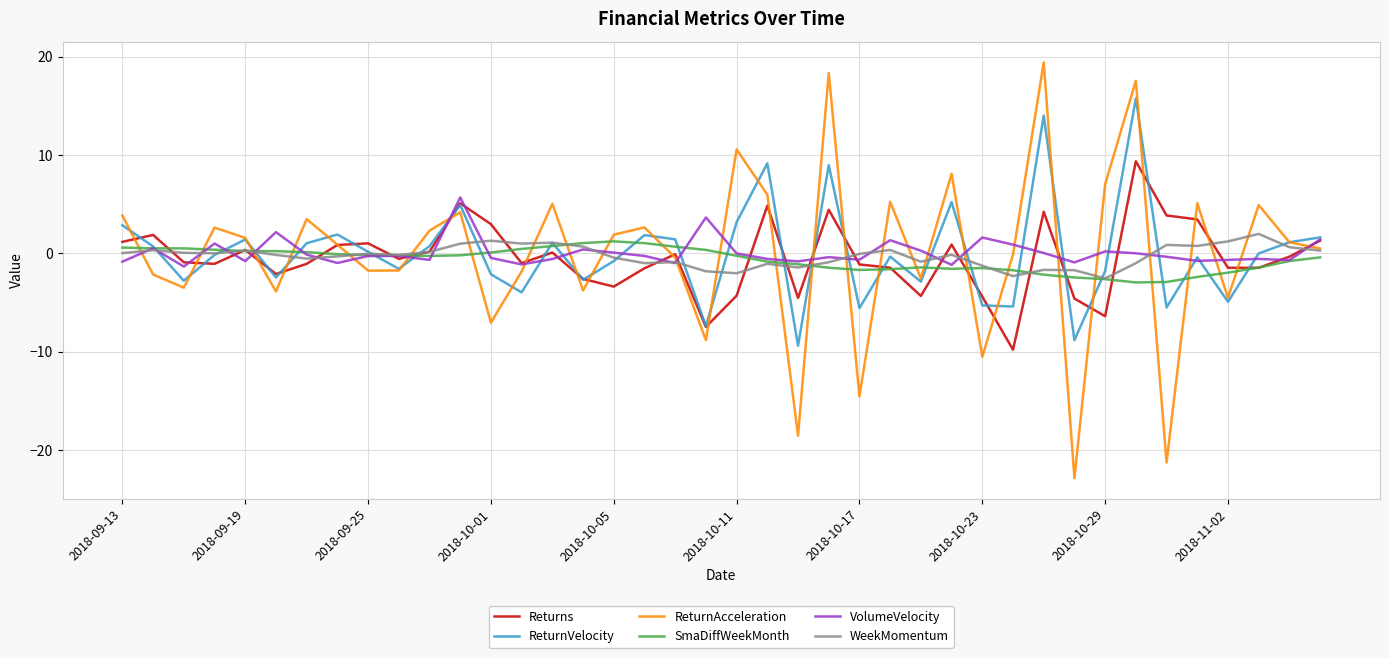

Which series has the largest range (max minus min)?

ReturnAcceleration